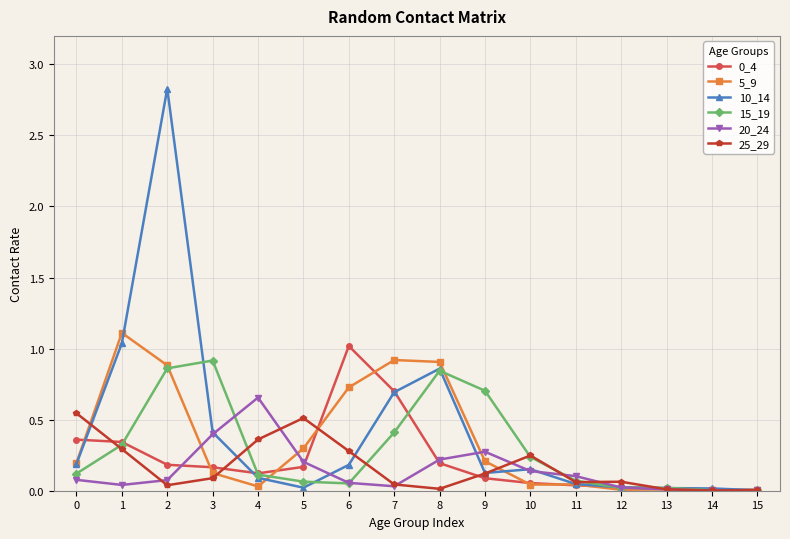

Which series changed the most between 7 and 11?

5_9